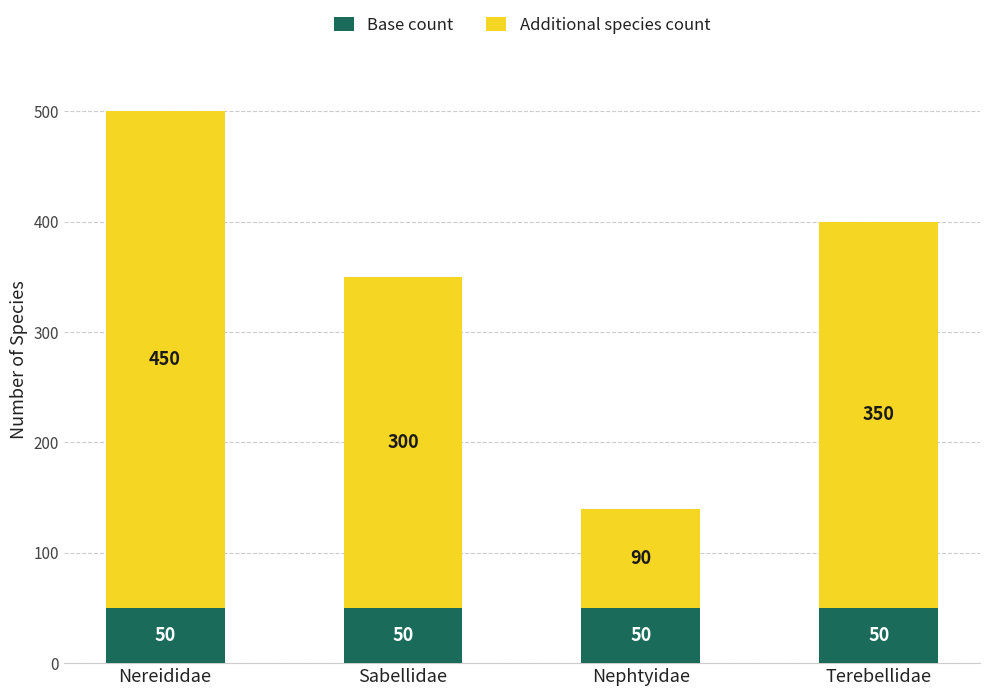

What value does the Base count series have at Nereididae?

50